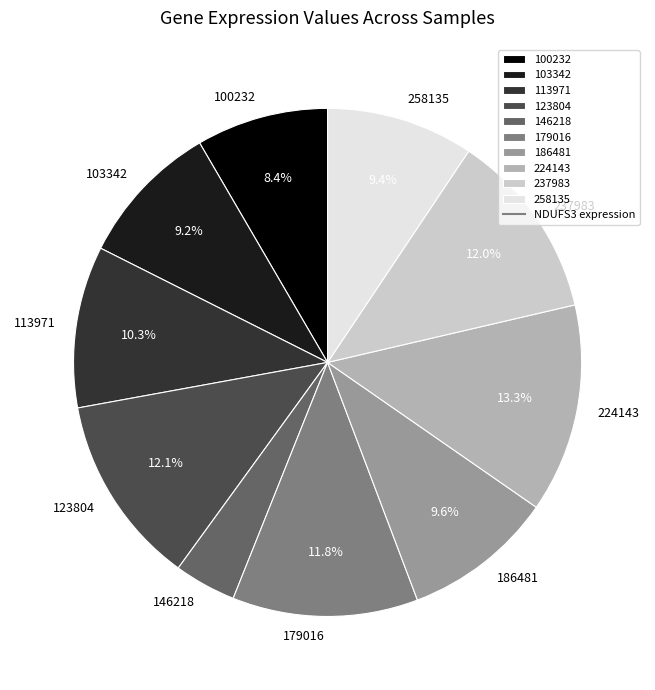

Count the number of slices in the pie.

10